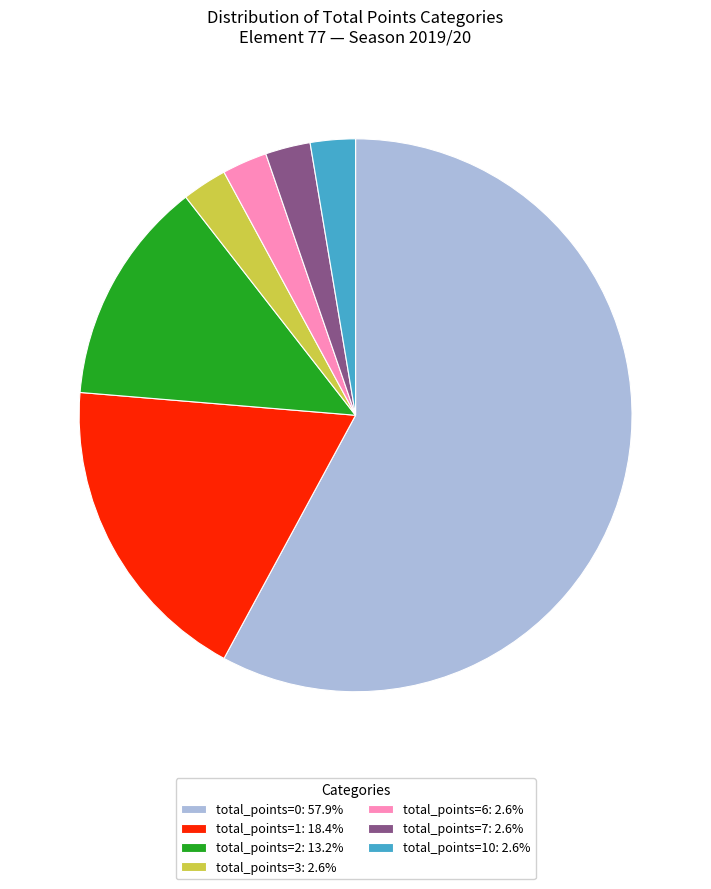

Is the sum of total_points=0: 57.9% and total_points=10: 2.6% greater than half?

Yes